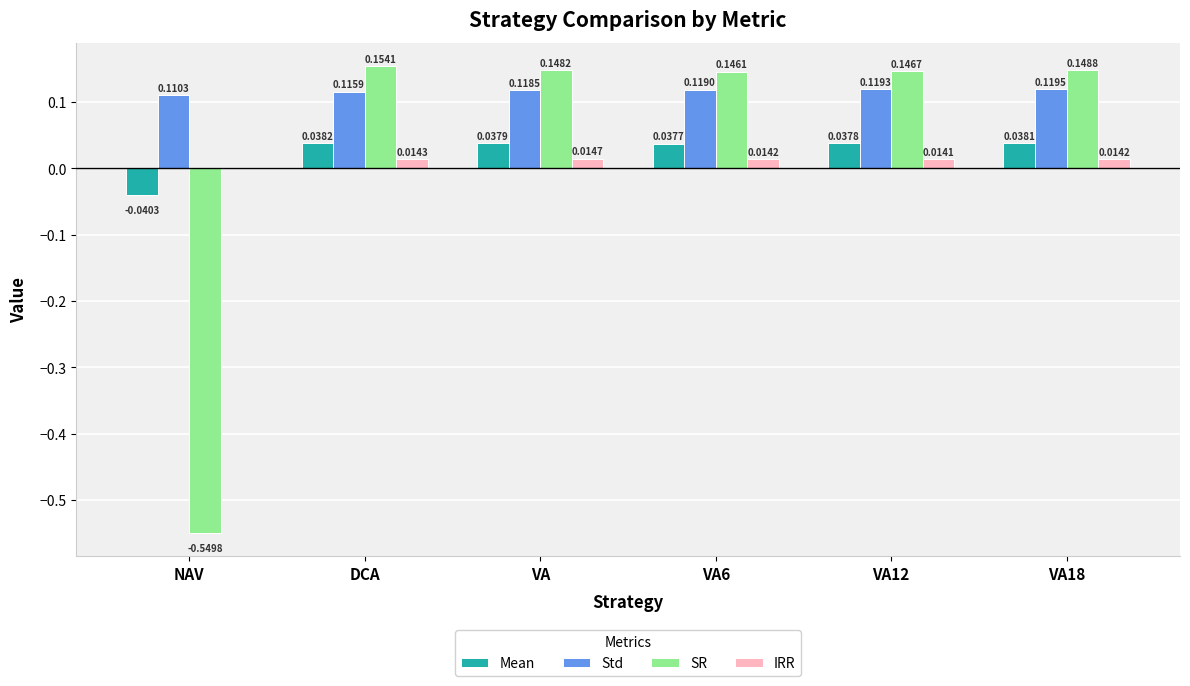

At which category is the sum across all series the highest?

DCA